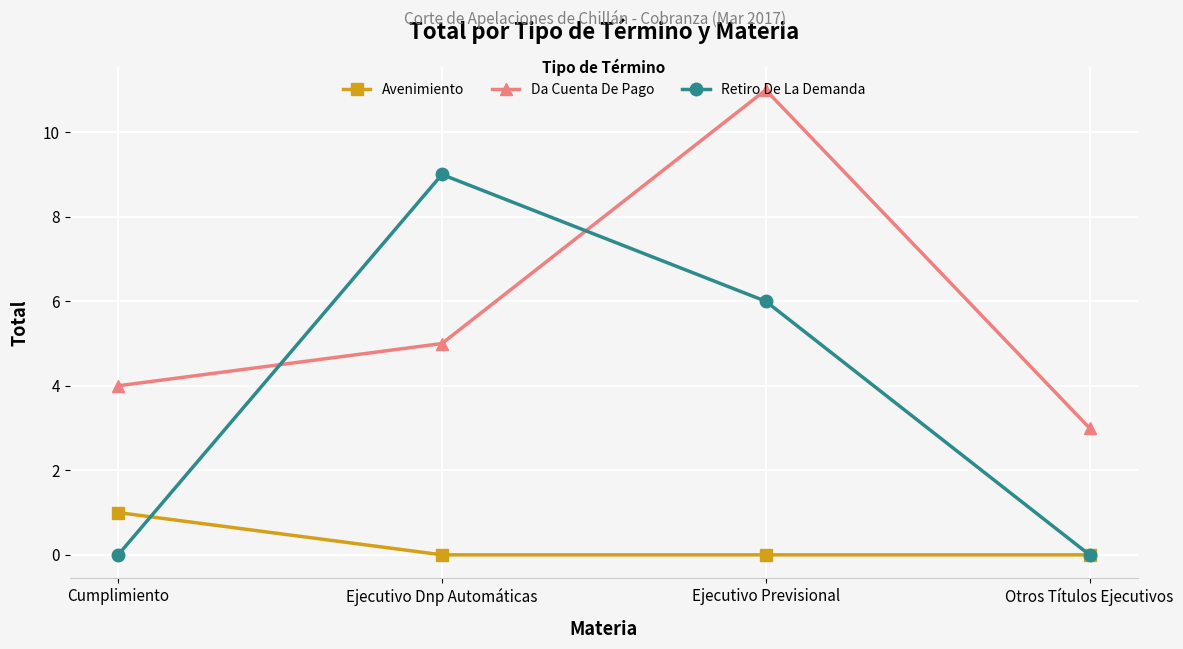

How many values in the Da Cuenta De Pago series are below 5?

2